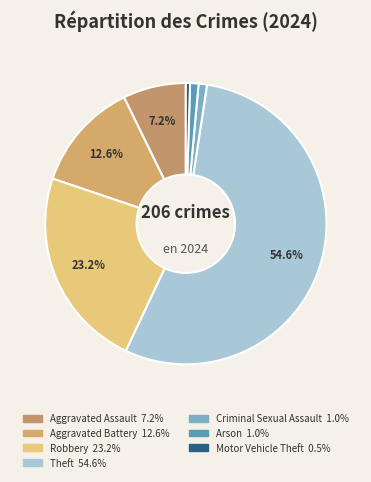

How many slices are in this pie chart?

7